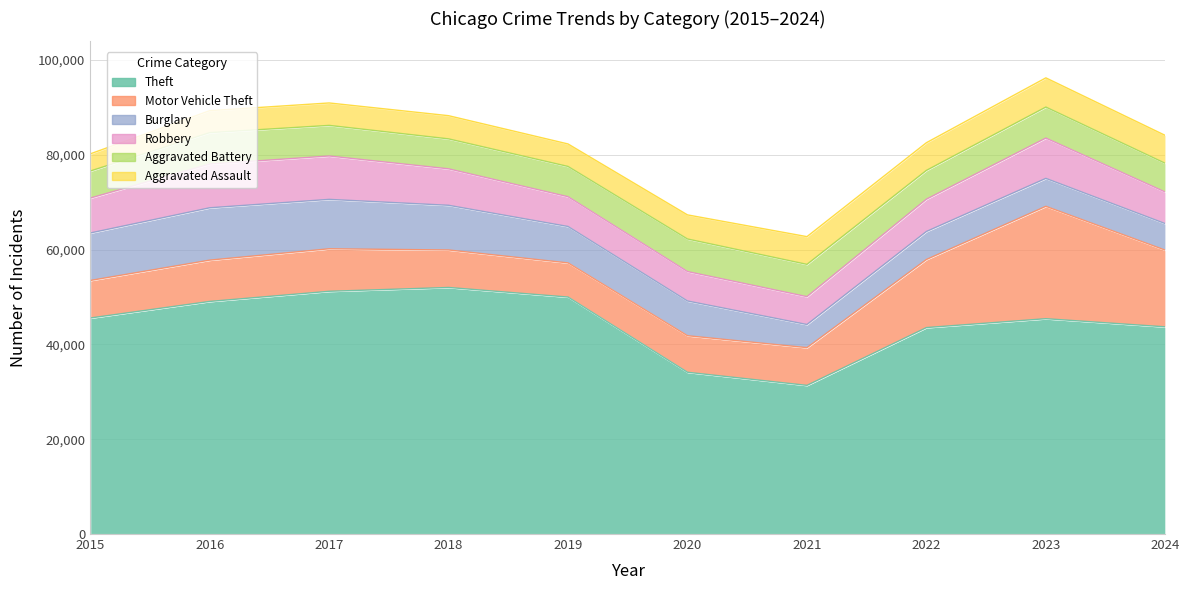

How many categories are shown in the chart?

10